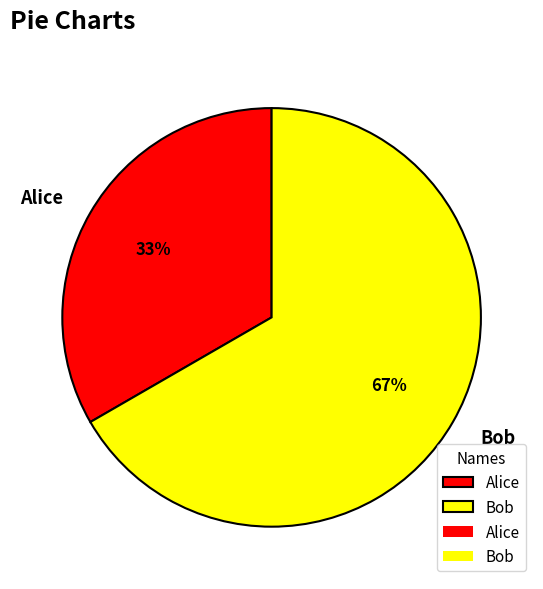

How many segments does this pie chart have?

2